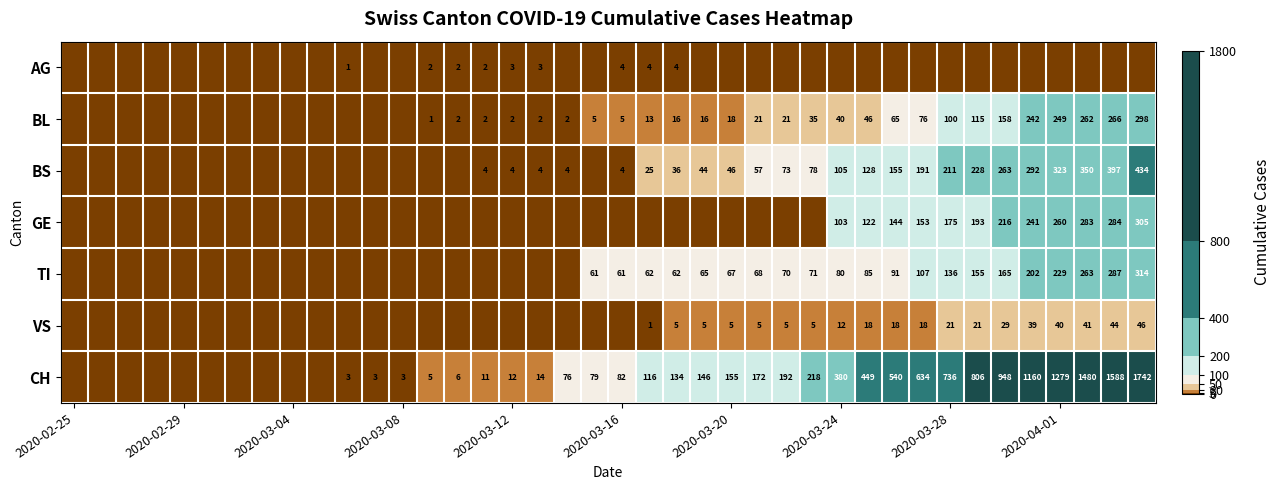

What is the greatest value displayed?

1742